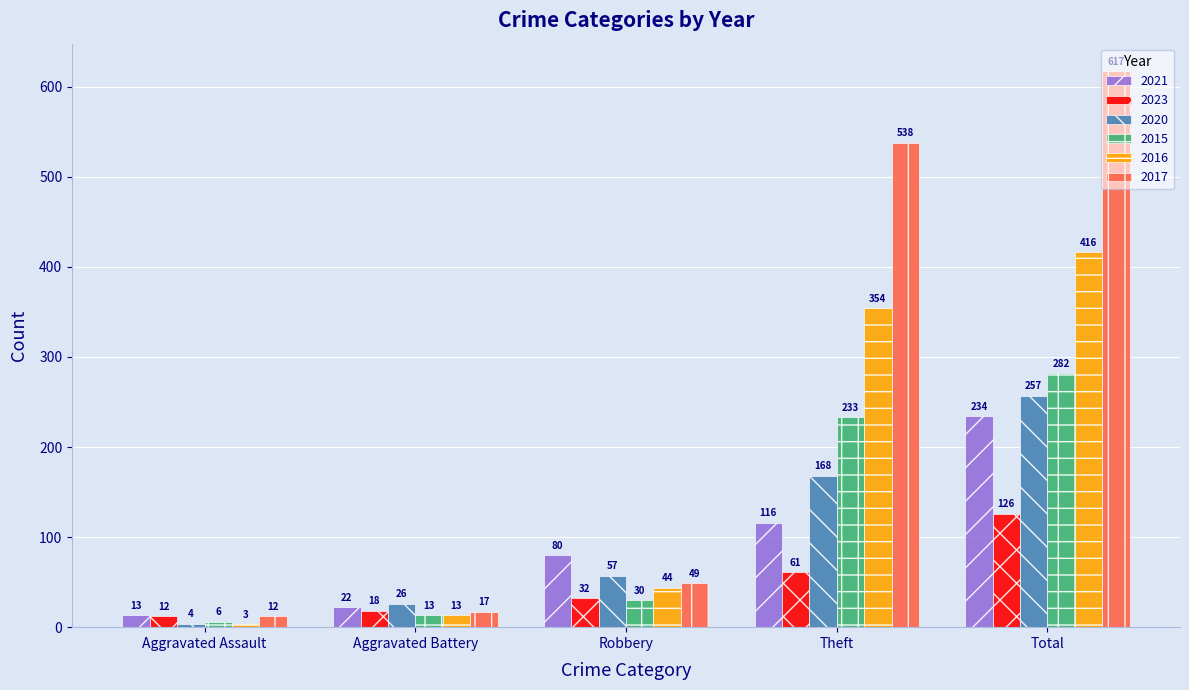

What is the highest value of the 2020 series?

257